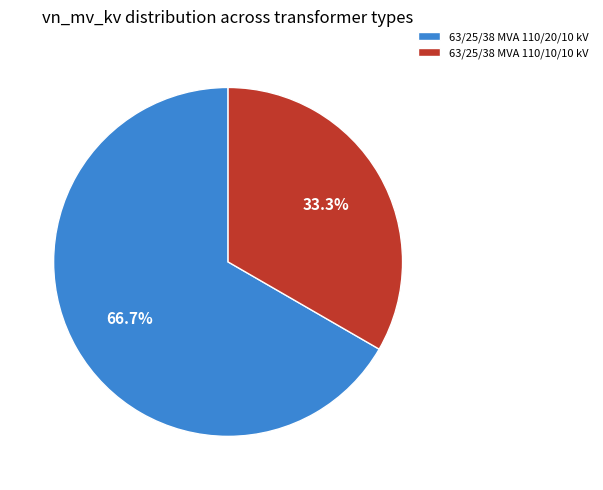

Is it true that 63/25/38 MVA 110/20/10 kV is 67% of the pie?

True